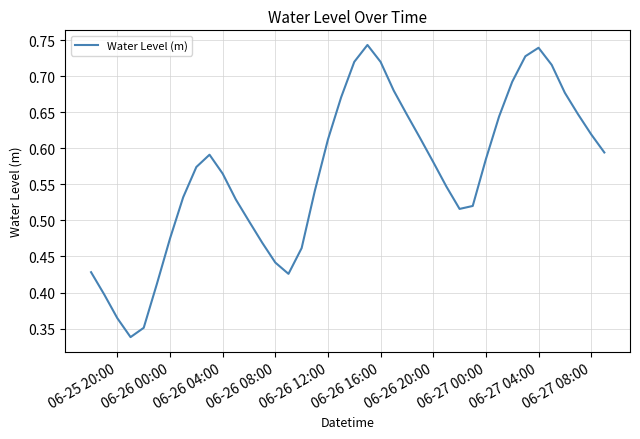

How many lines are shown in the chart?

1